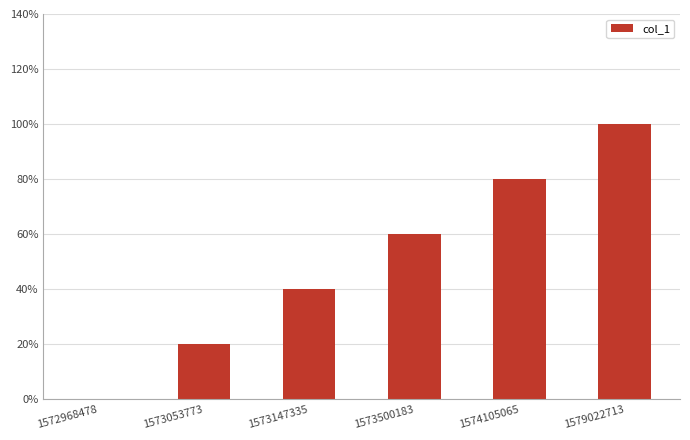

How many data points does each series have?

6